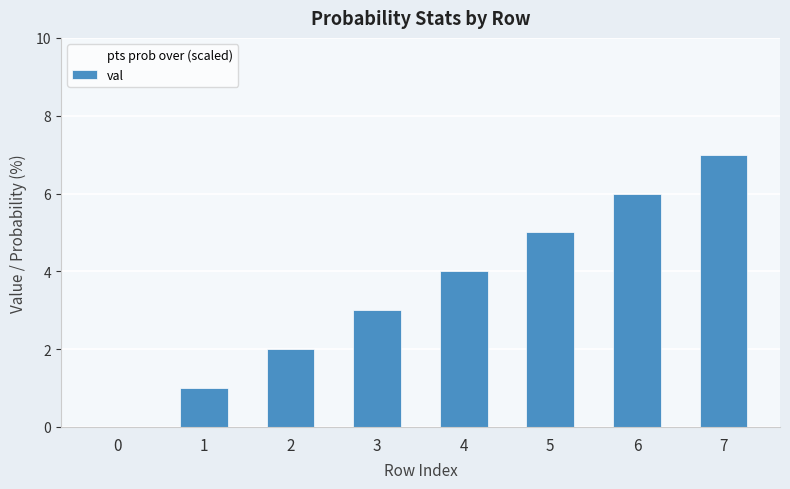

What is the difference between the highest and lowest values at 7?

3